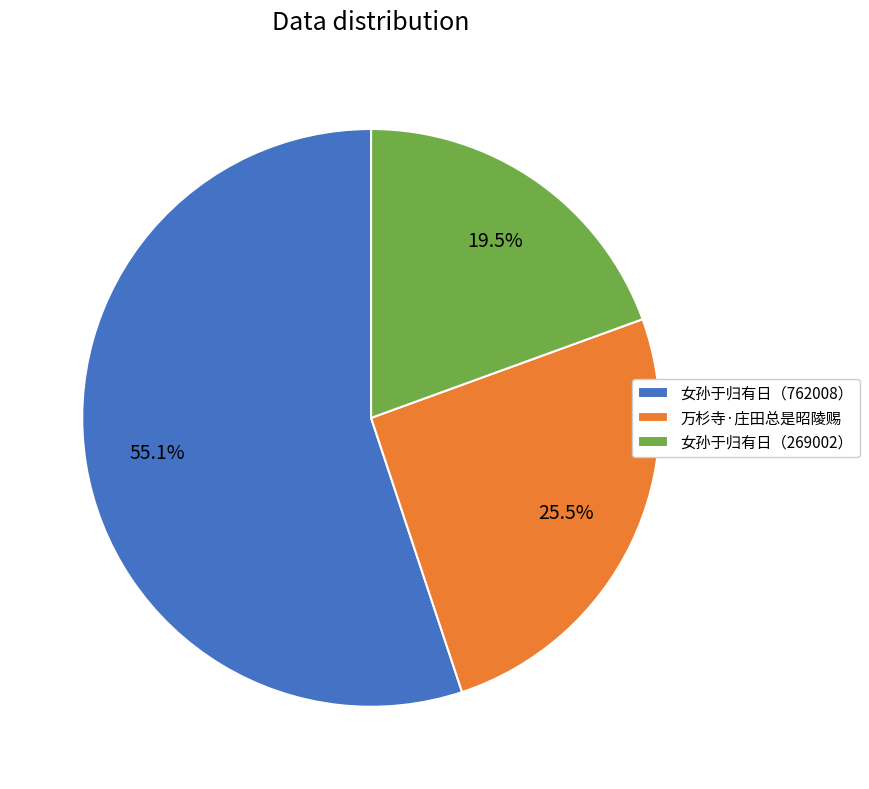

To the nearest percent, what is the average slice percentage?

33%